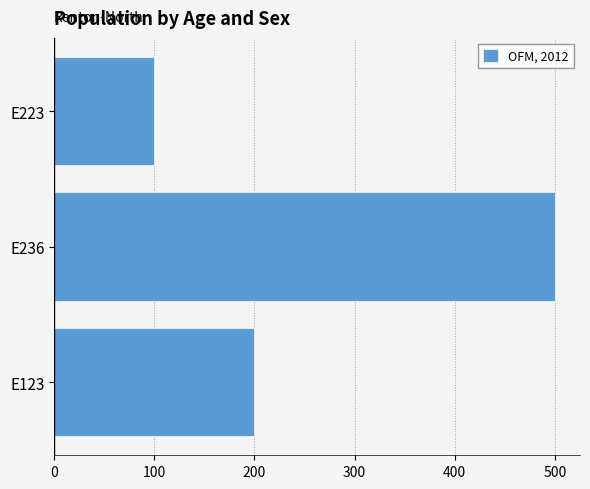

What is the greatest value displayed?

500